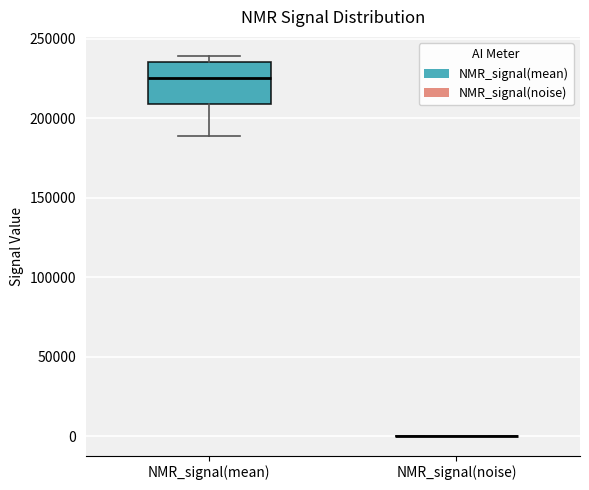

Reading left to right, read every box against the y-axis: the position of its median line, the range the box covers, and the ends of its whiskers. The values are not printed on the chart, so give them approximately, as read against the axis.

NMR_signal(mean): median 225000, box 210000 to 235000, whiskers 190000 to 240000
NMR_signal(noise): box collapsed to a line at 0, whiskers 0 to 0